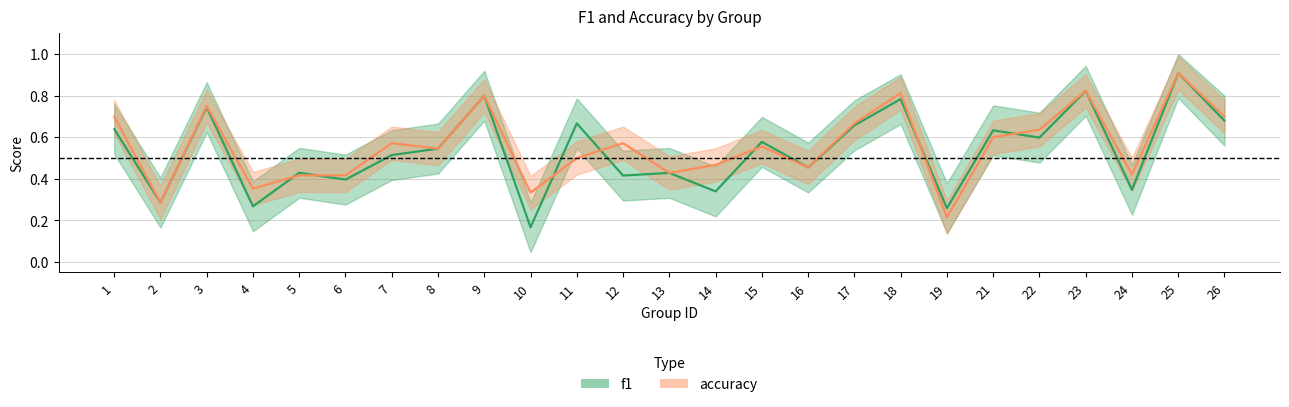

How many interior local peaks does the f1 series have?

10